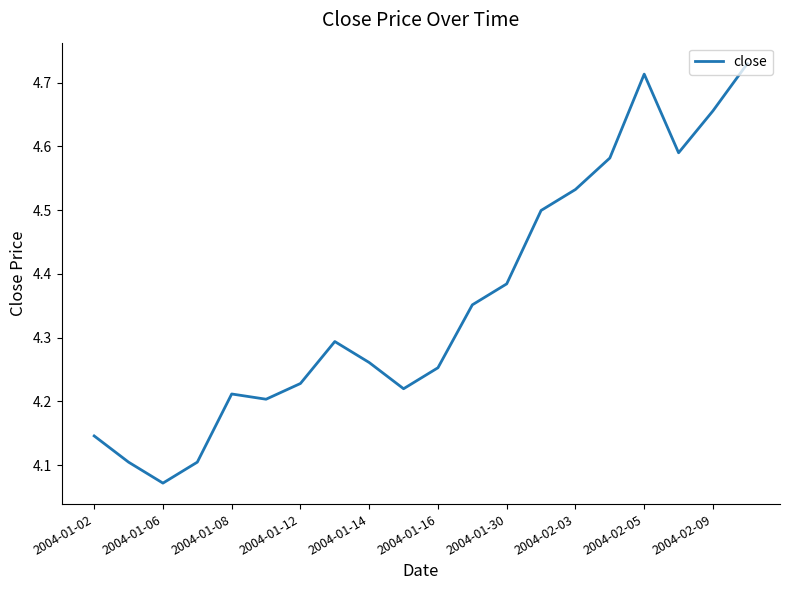

What is the difference between the maximum and minimum values?

0.7